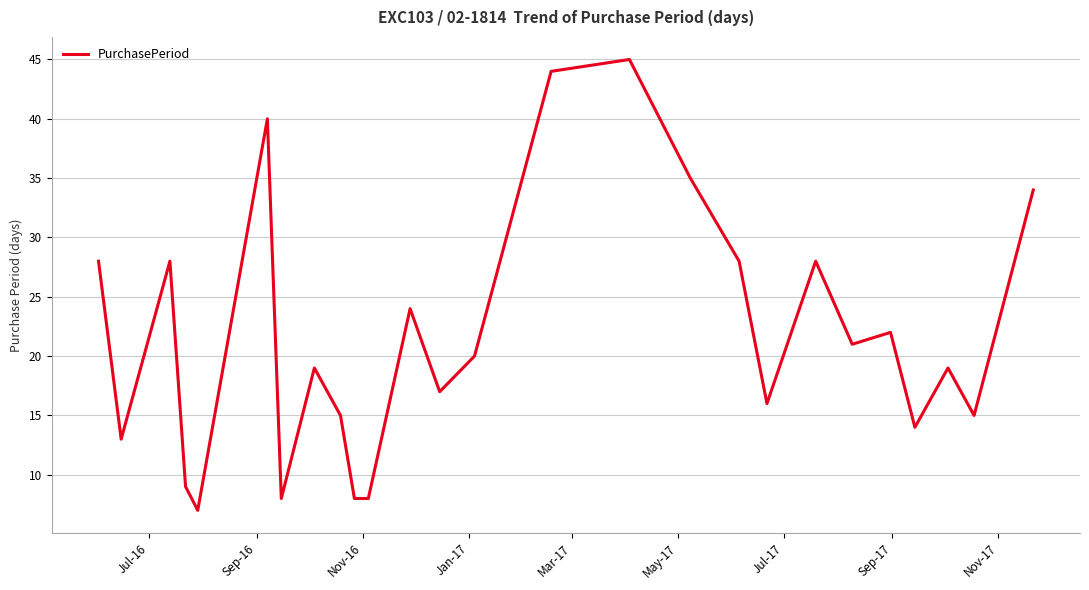

Is this an area chart (filled region under the line)?

No